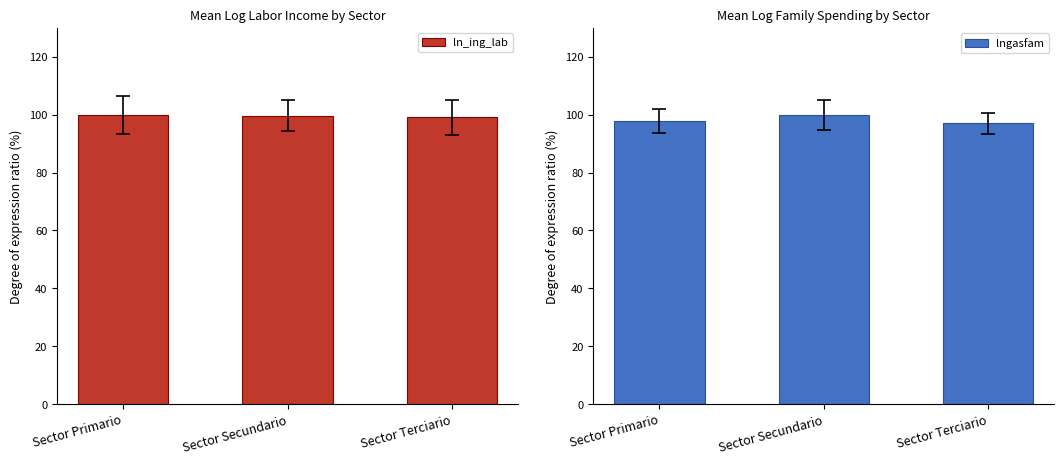

What position from the left is Sector Primario?

1